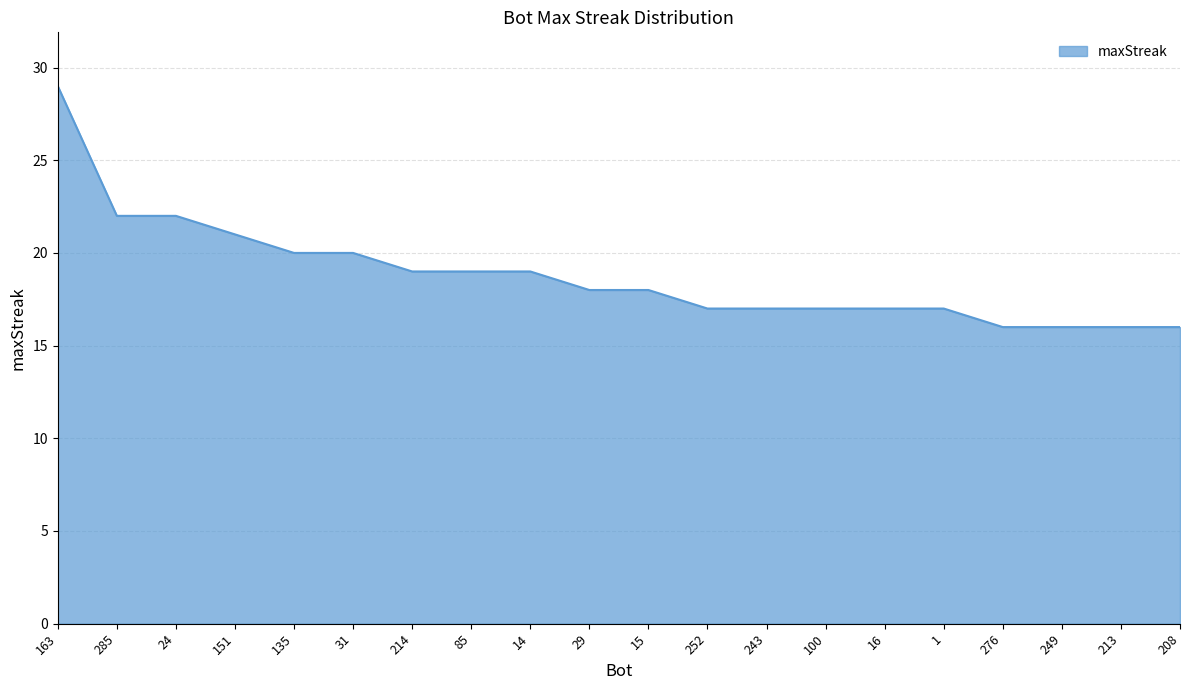

Which category has the highest value across all series?

163